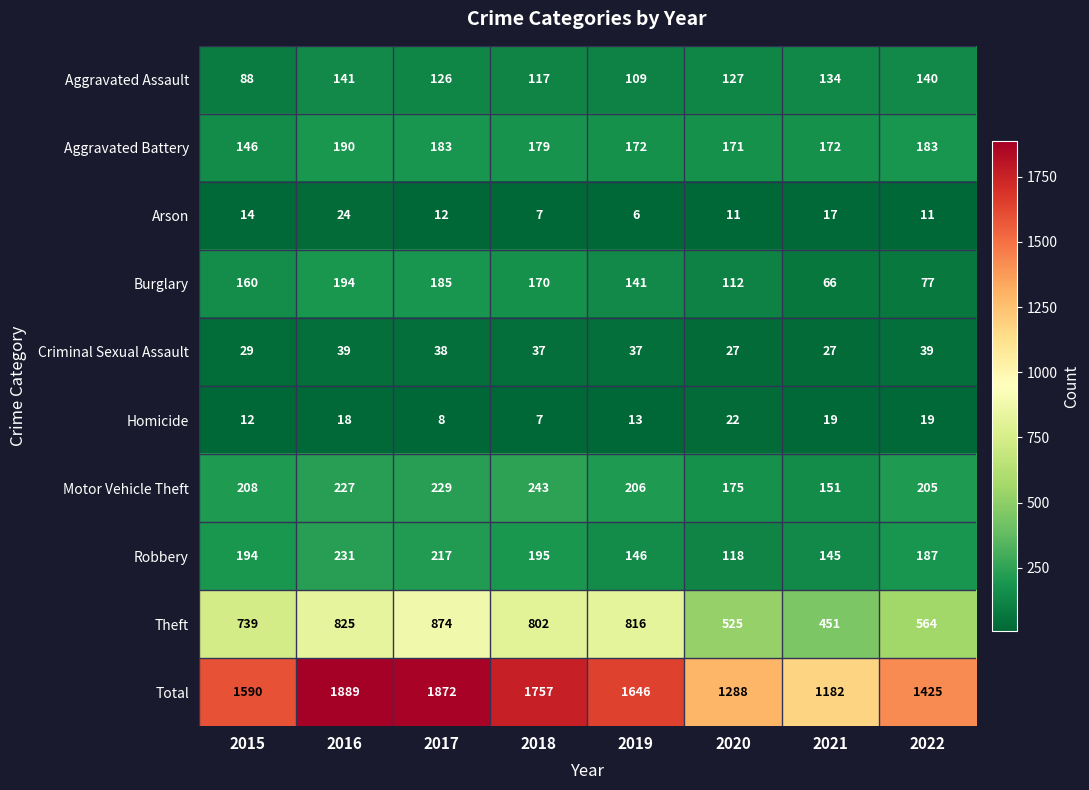

True or false: Burglary has a value of 204 at 2019.

False